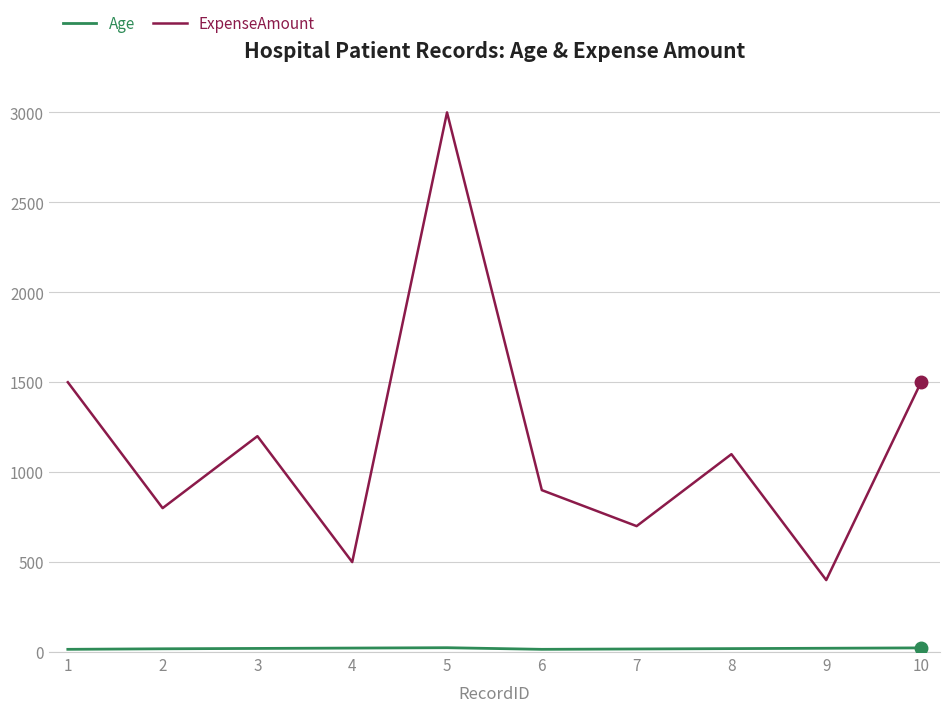

At which category is the sum across all series the highest?

5